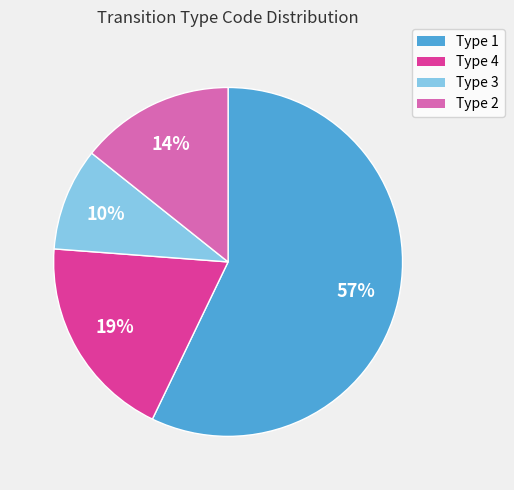

To the nearest percent, what is the average slice percentage?

25%